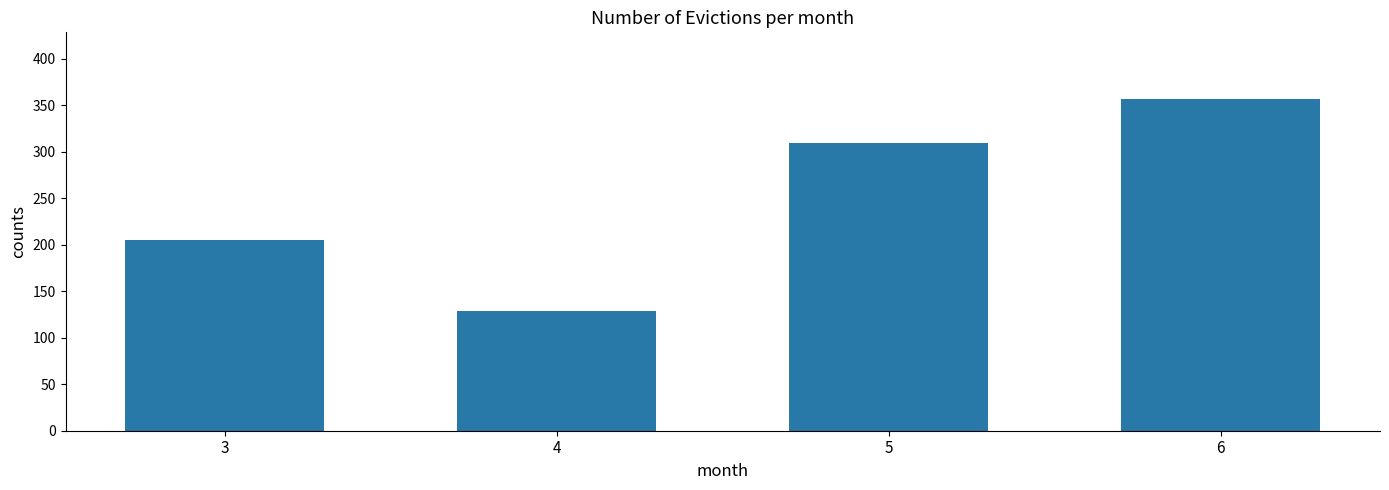

Reading right to left, what are all the values shown in this chart?

357	309	129	205